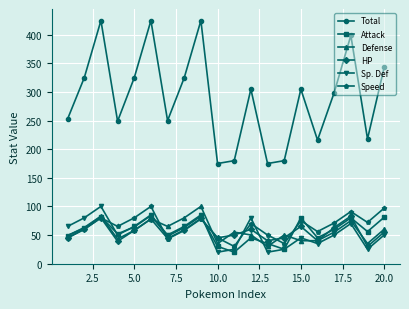

What is the minimum value shown in the chart?

20